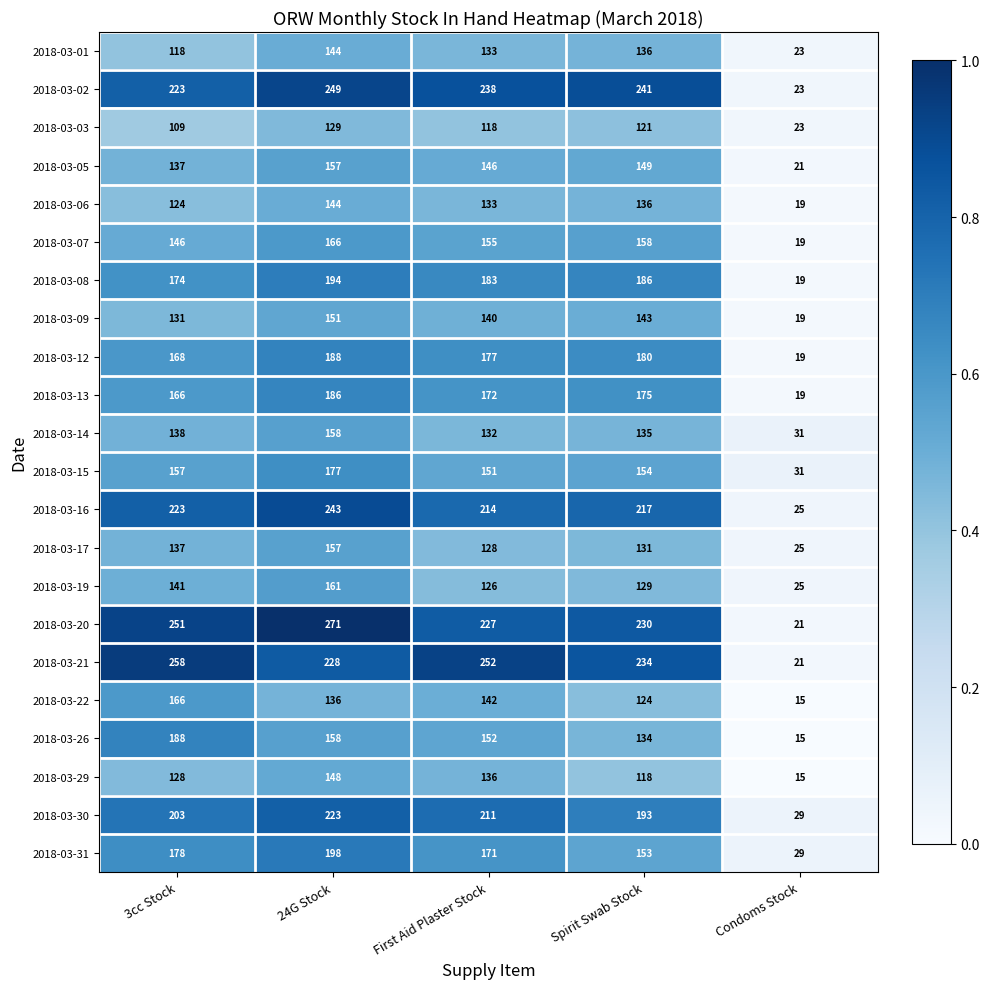

Which category has the highest value in the 2018-03-06 series?

24G Stock